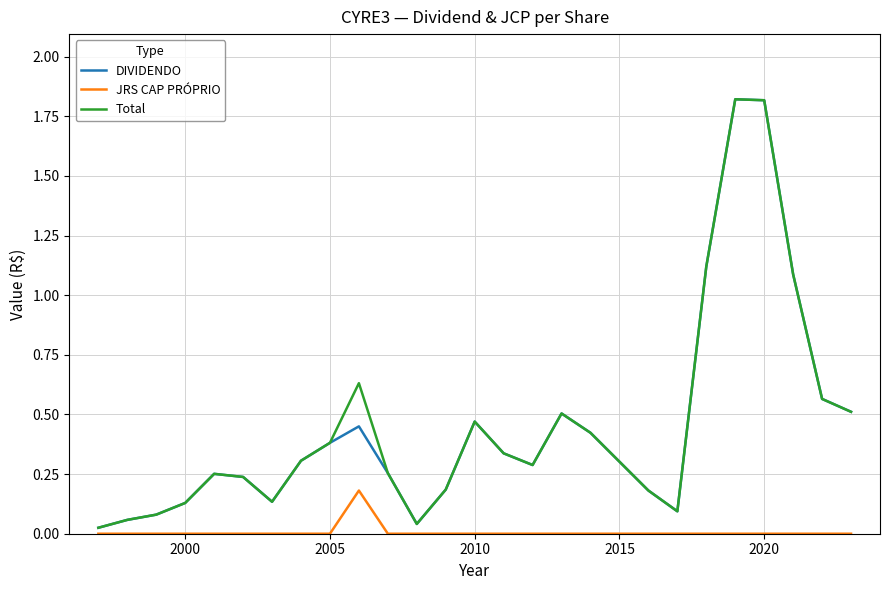

True or false: DIVIDENDO and JRS CAP PRÓPRIO intersect in this chart.

False